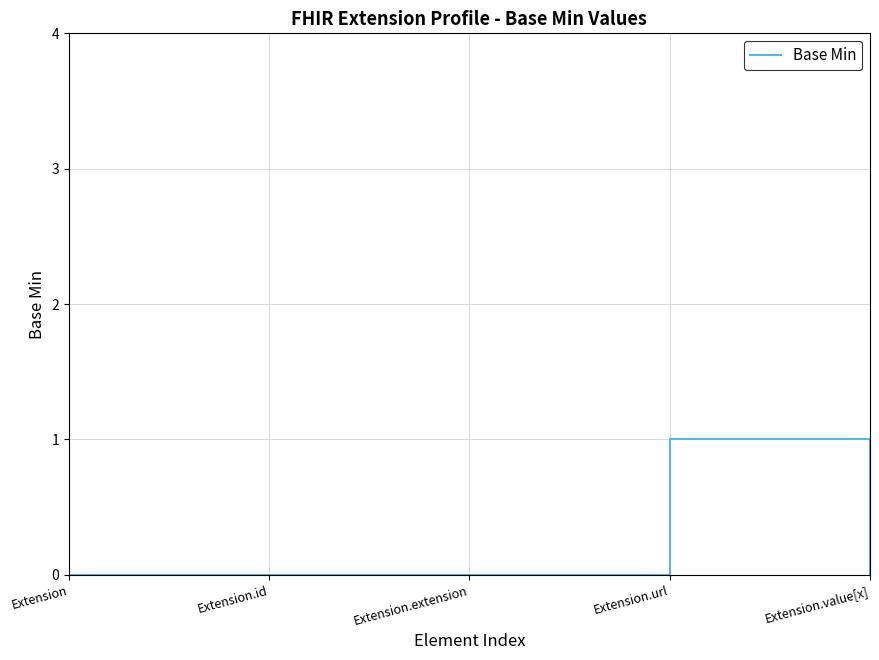

Rank the categories by value from highest to lowest.

Extension.url, Extension, Extension.id, Extension.extension, Extension.value[x]